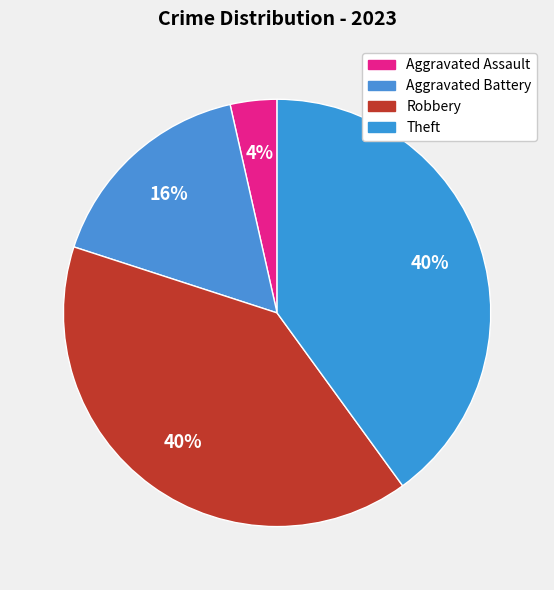

Count the number of slices in the pie.

4